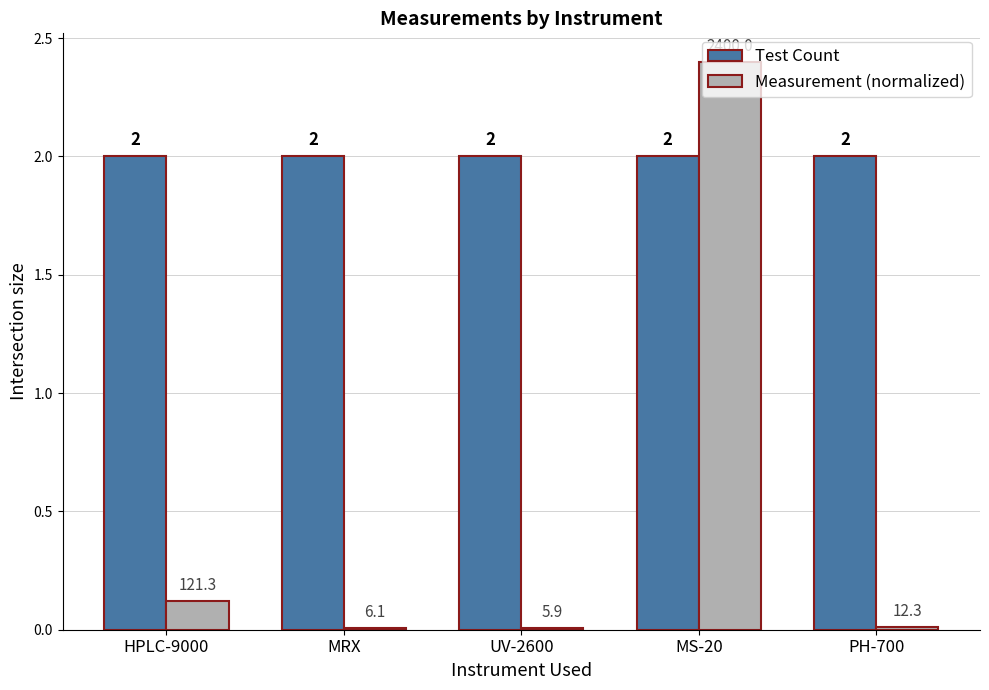

Is the value of Test Count at UV-2600 greater than the value of Measurement (normalized) at MS-20?

No